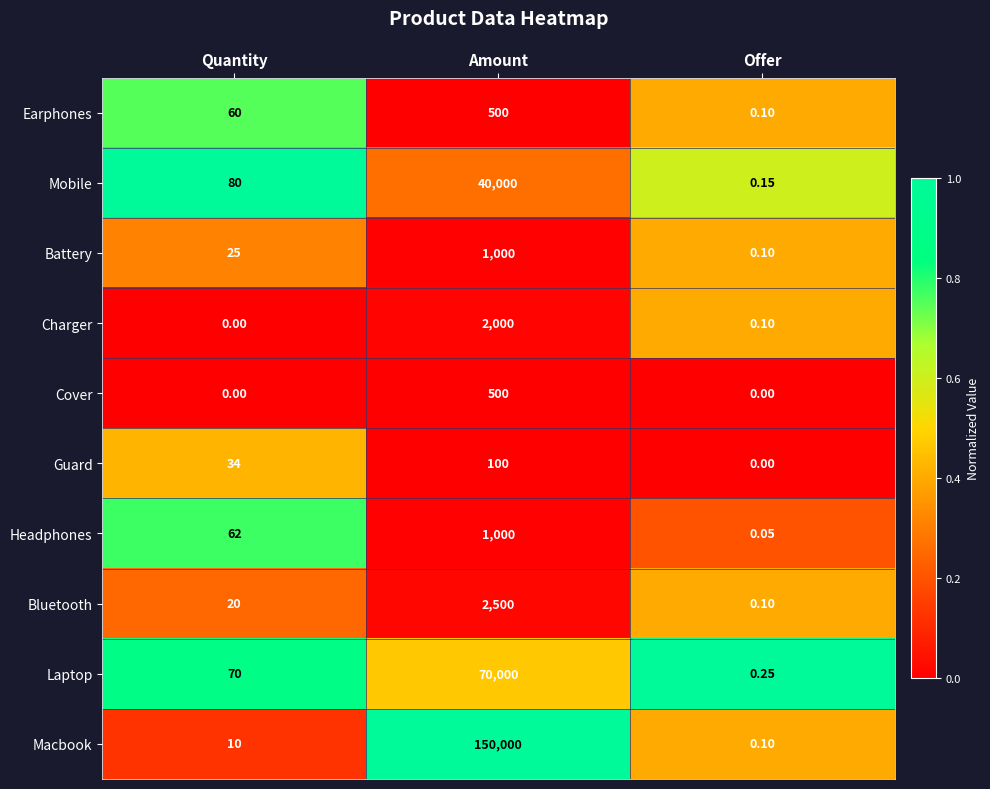

Which series has the largest total across all categories?

Macbook